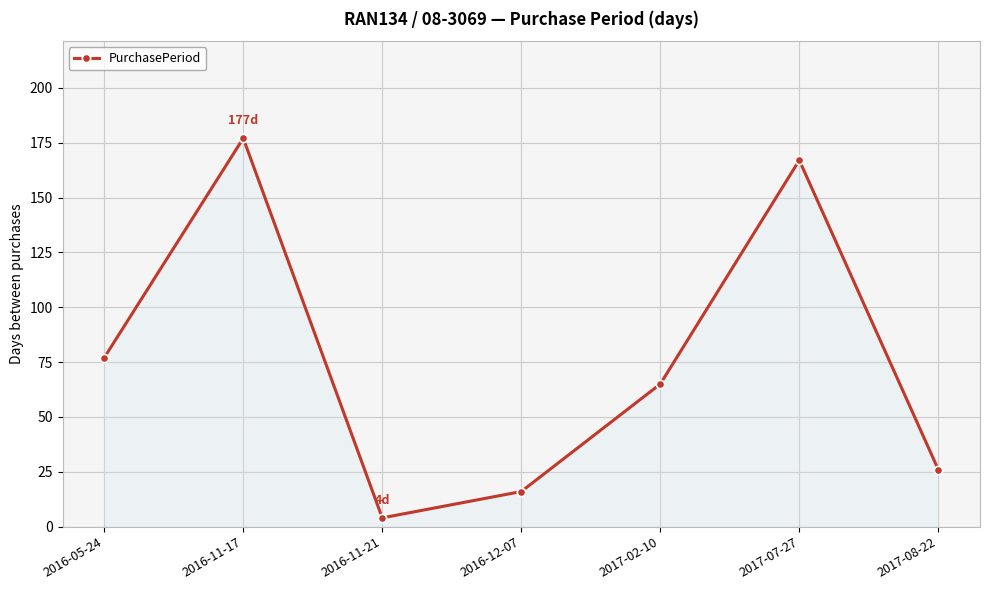

List the labels in order of value, largest first.

2016-11-17, 2017-07-27, 2016-05-24, 2017-02-10, 2017-08-22, 2016-12-07, 2016-11-21